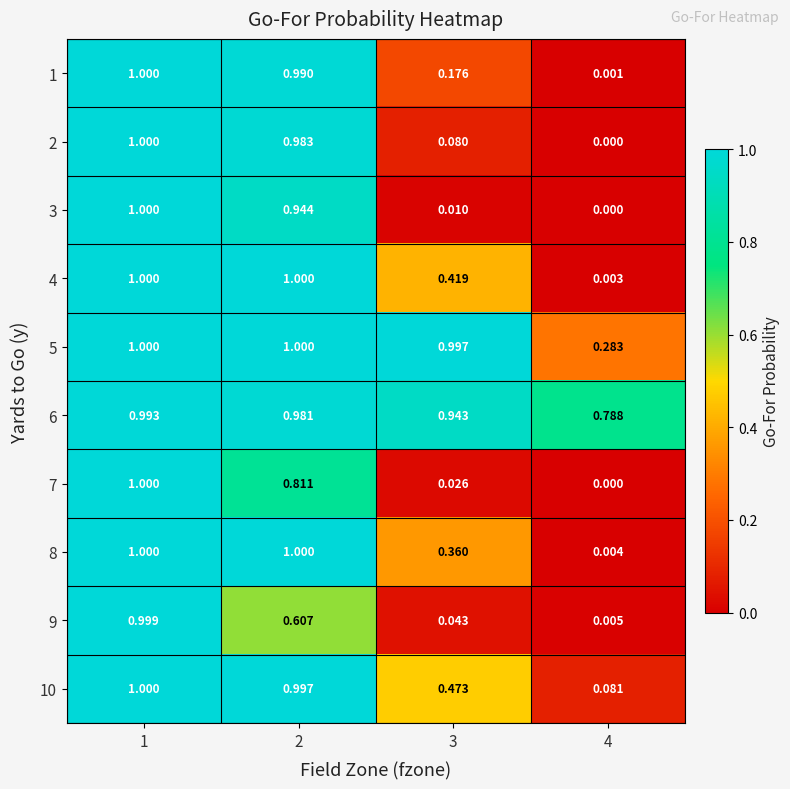

Is the value of 5 at 3 greater than the value of 7 at 1?

No